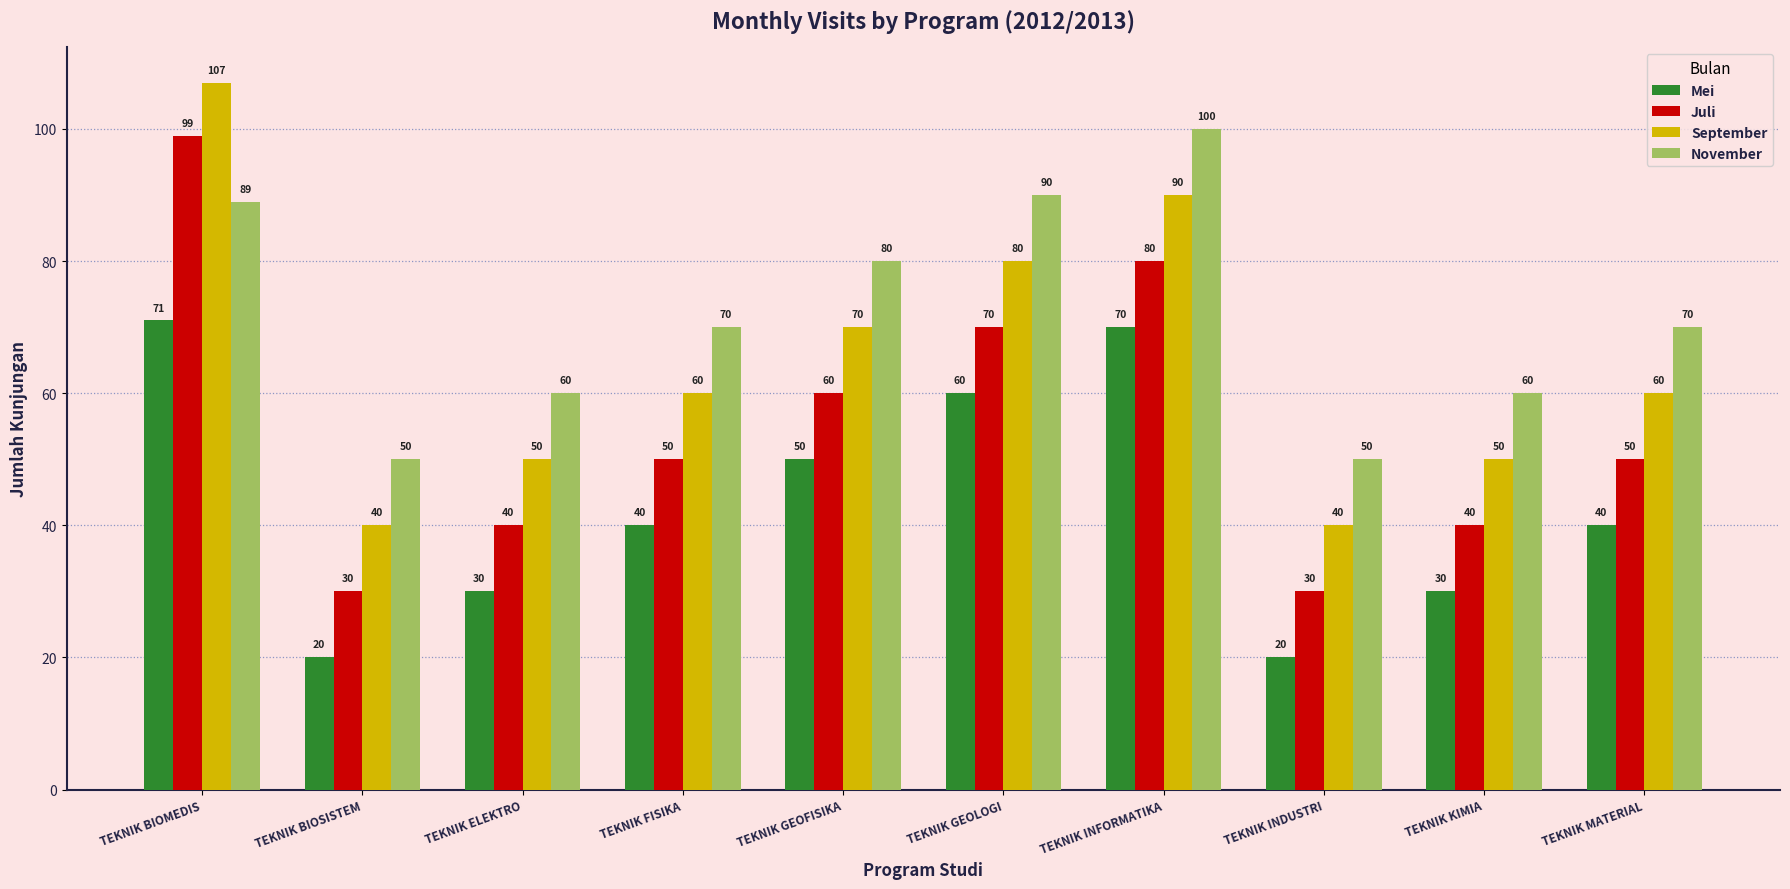

At TEKNIK INDUSTRI, list the series in order from smallest to largest.

Mei, Juli, September, November